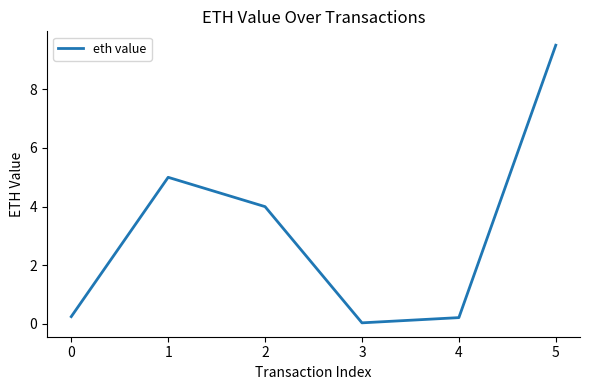

What is the greatest value displayed?

9.5